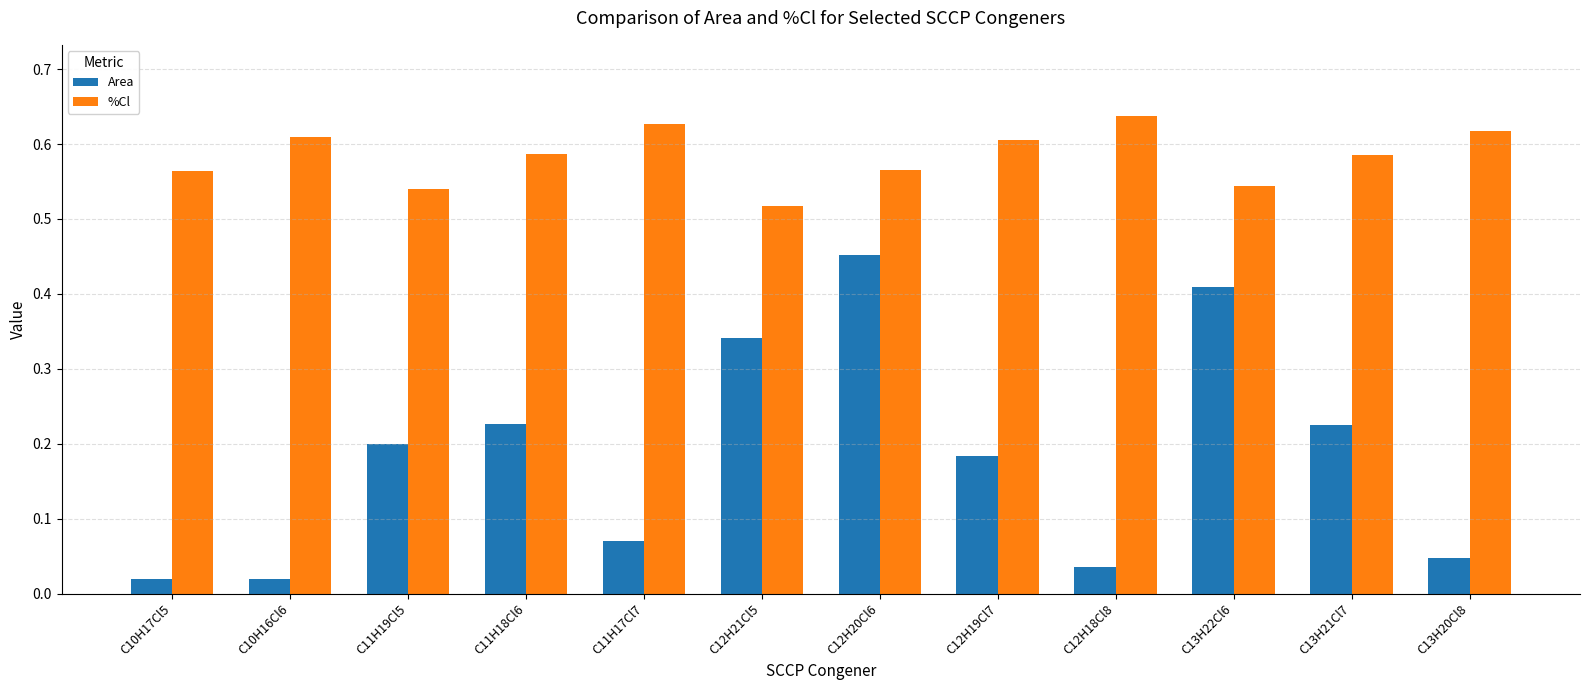

Which series has the largest total across all categories?

%Cl